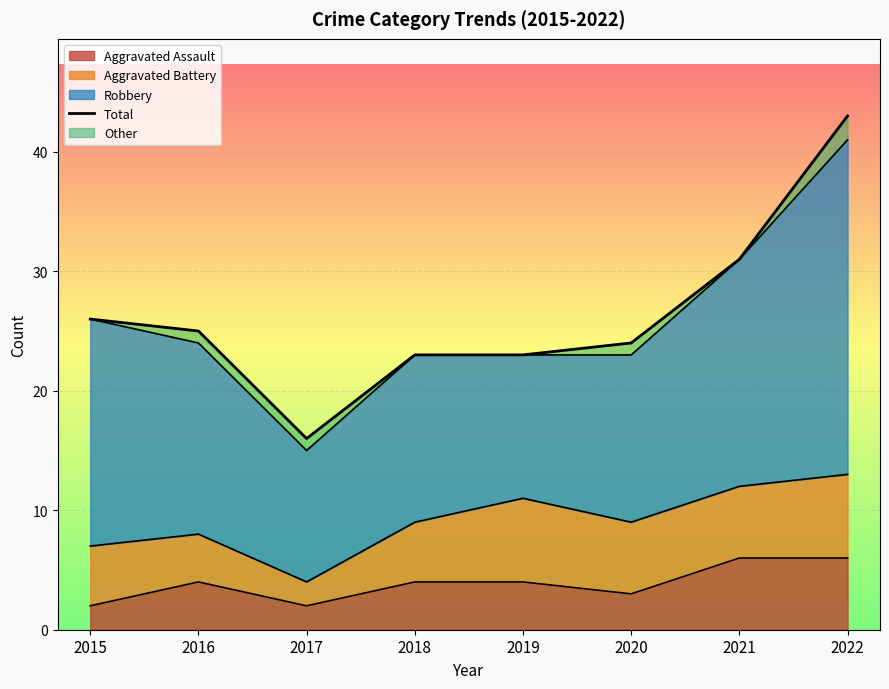

What is the minimum value shown in the chart?

16